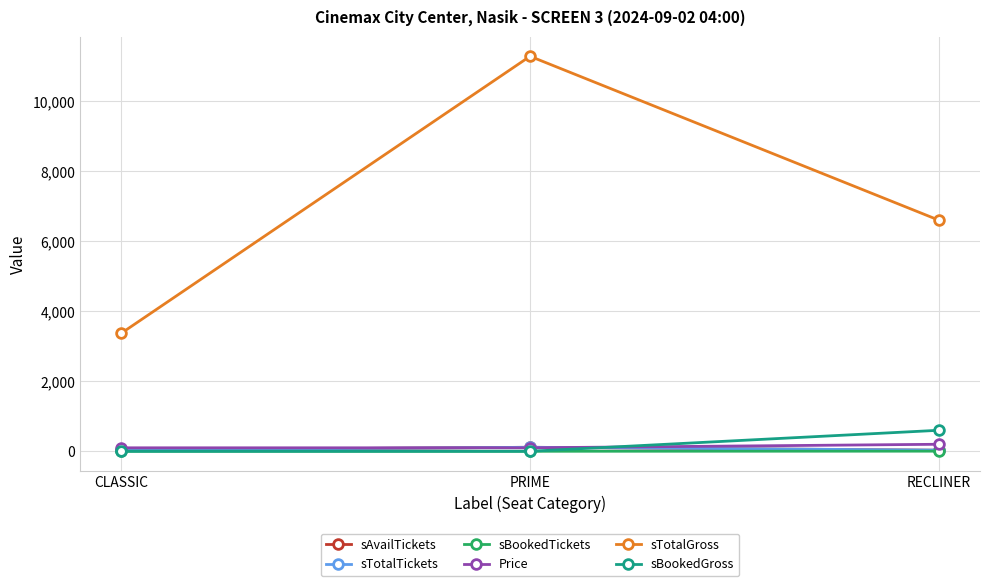

List the labels in order of sTotalGross value, smallest first.

CLASSIC, RECLINER, PRIME